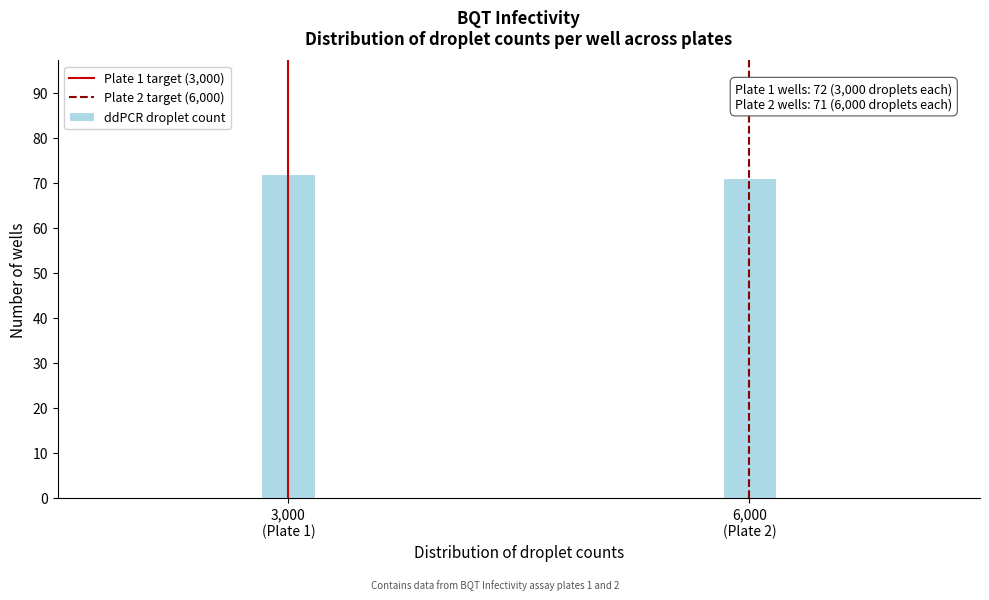

Reading right to left, list all the values displayed in this chart.

71	72